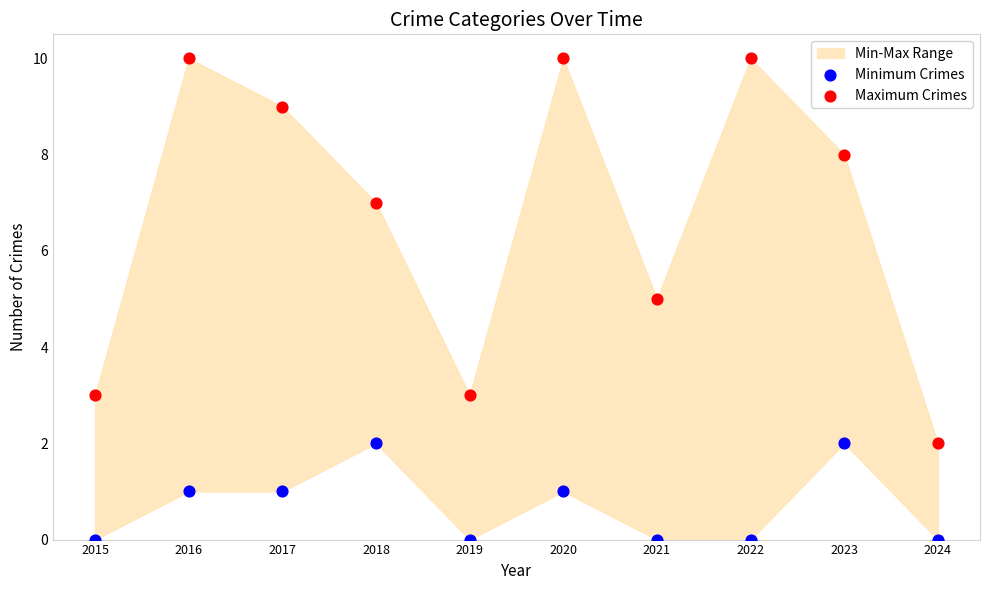

Which series reaches the minimum Y coordinate?

Minimum Crimes